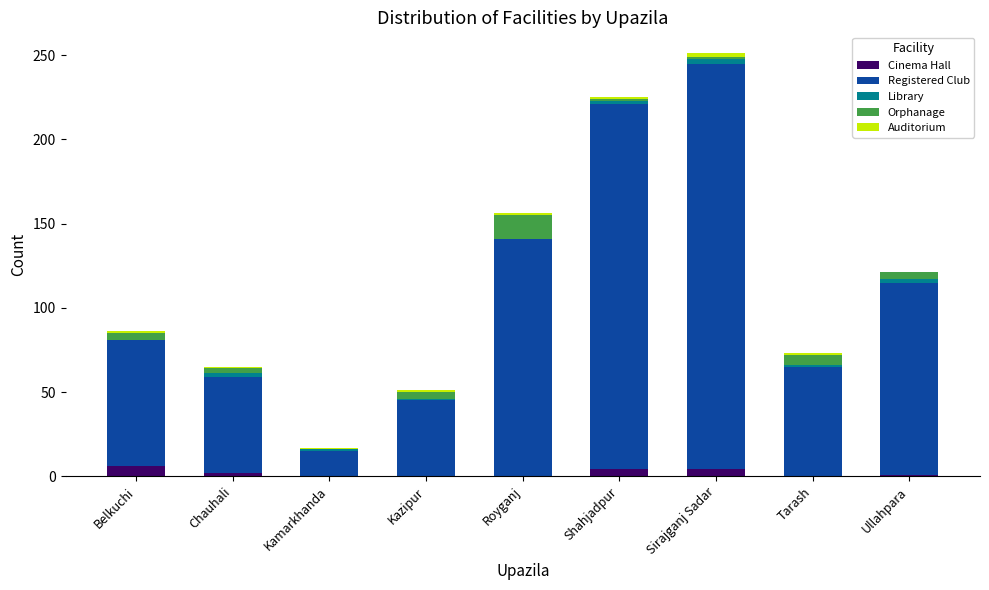

What is the highest value of the Cinema Hall series?

6